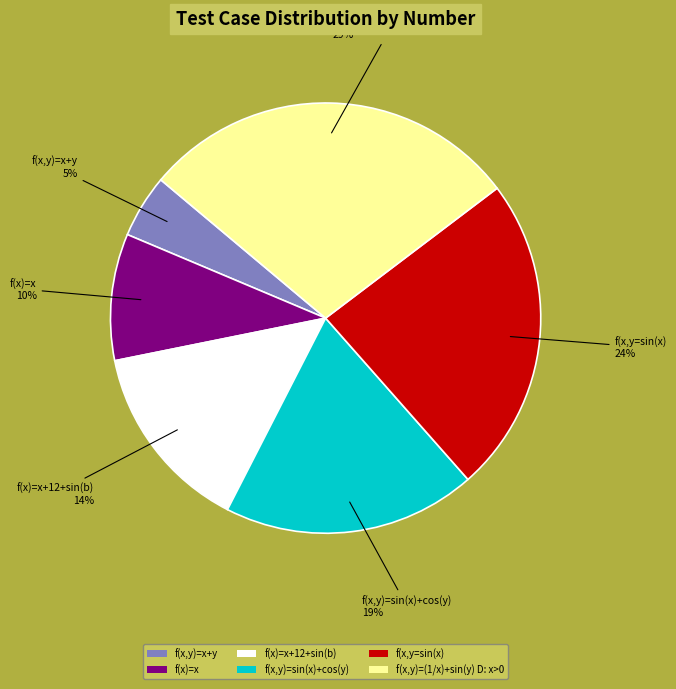

Is it true that f(x)=x+12+sin(b) is 20% of the pie?

False